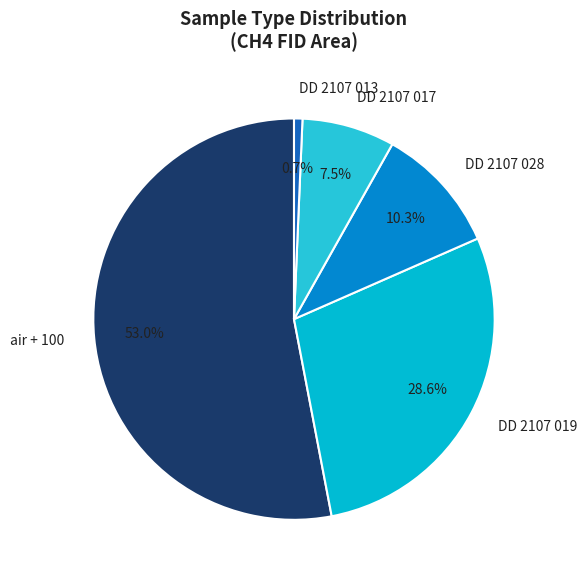

What portion of the pie excludes DD 2107 013?

99.3%